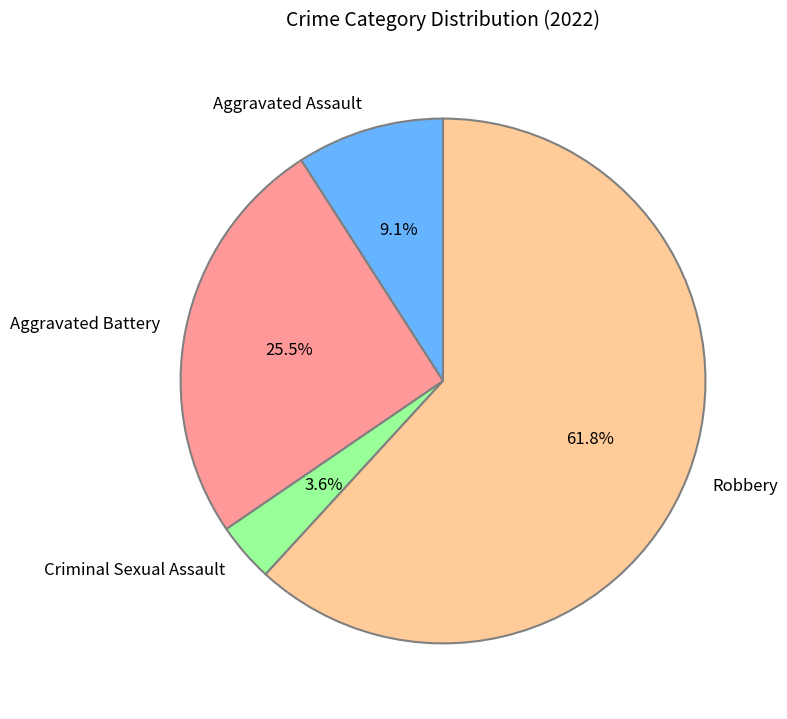

Approximately how many times larger is the value at Robbery compared to Aggravated Battery?

2.4